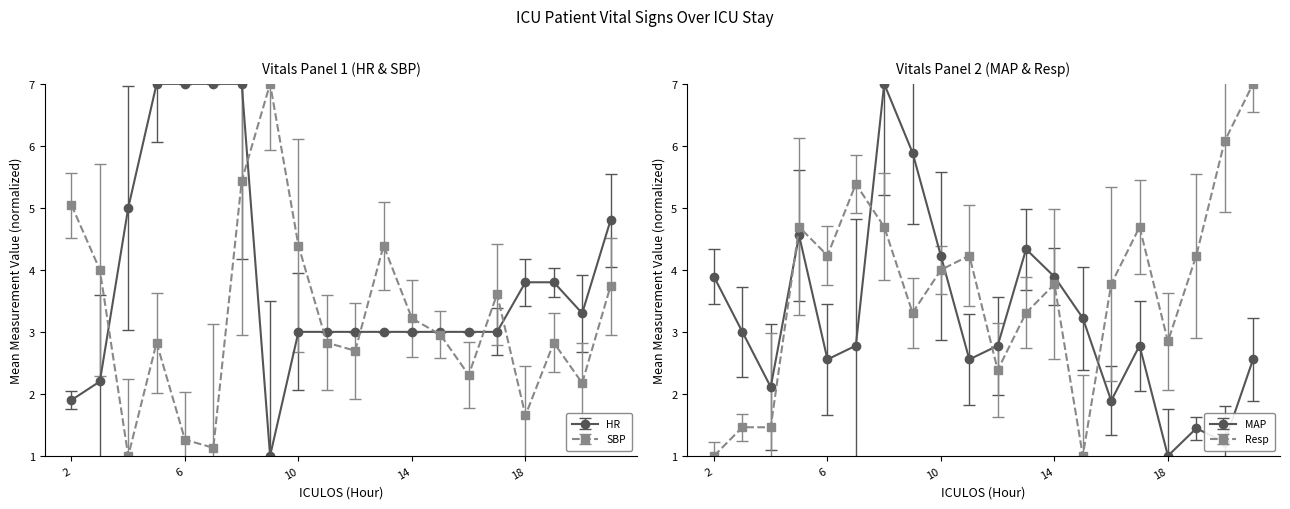

How many distinct data groups are displayed?

4